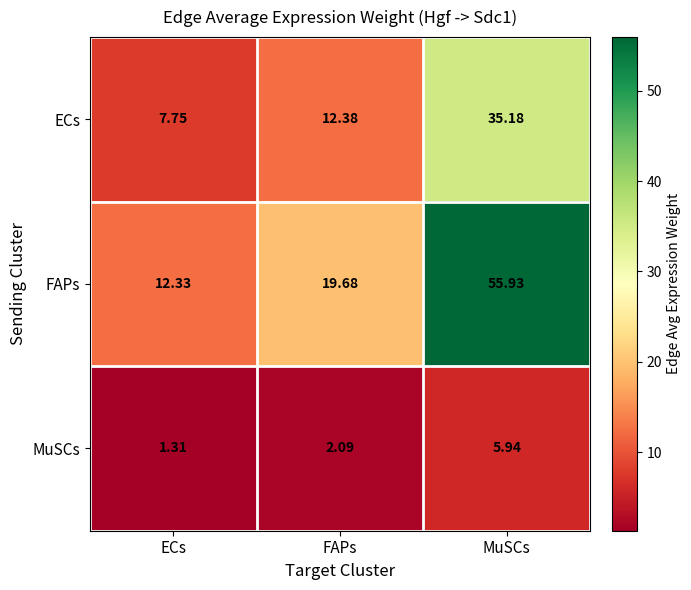

What is the spread (max minus min) of values at FAPs?

17.6